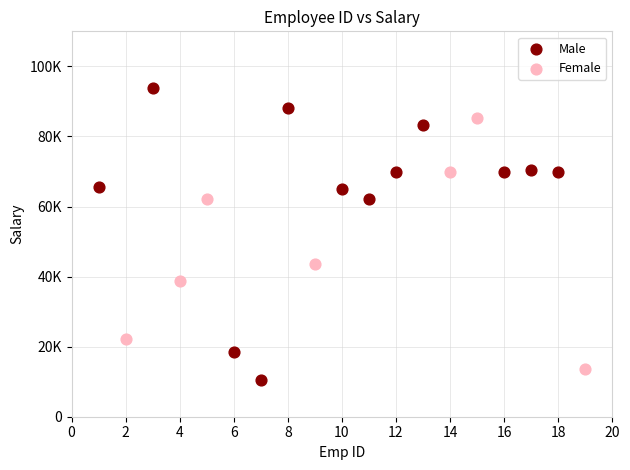

What are all the series names shown in the legend?

Male, Female